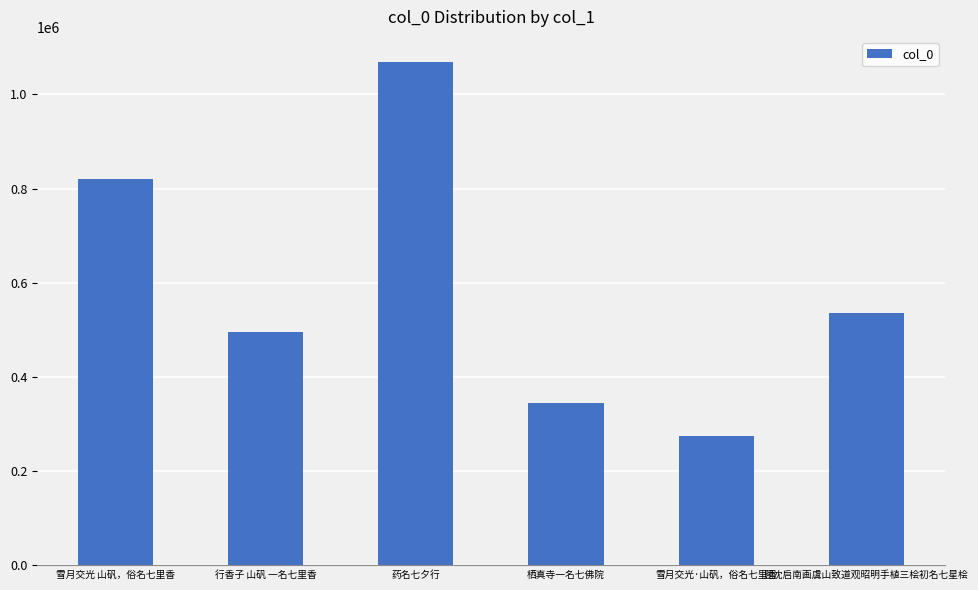

Is it true that the value at 雪月交光·山矾，俗名七里香 is 444521?

False